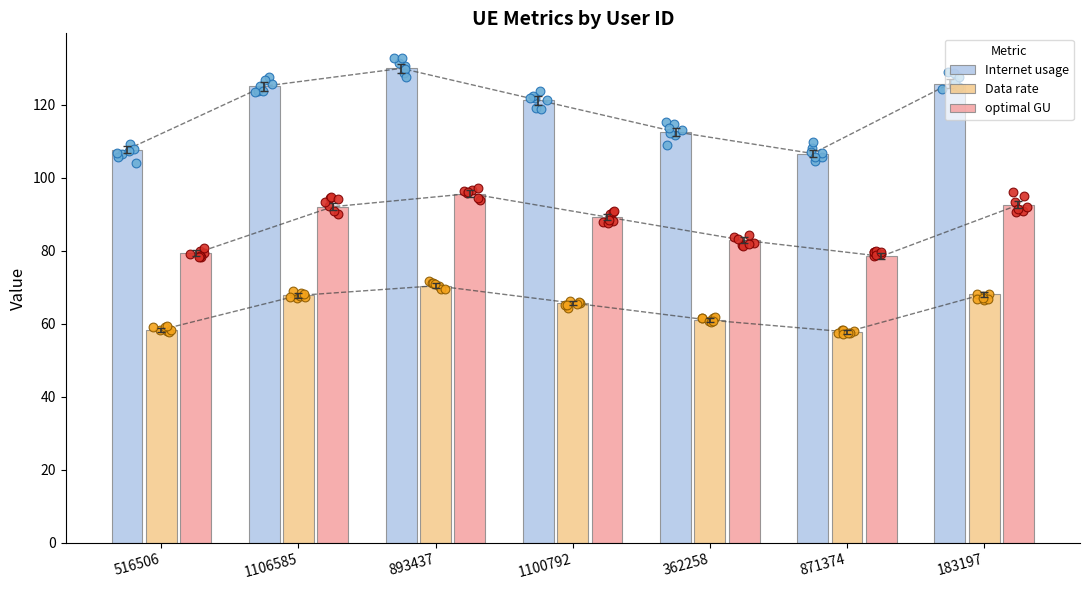

At which category is the sum across all series the highest?

893437